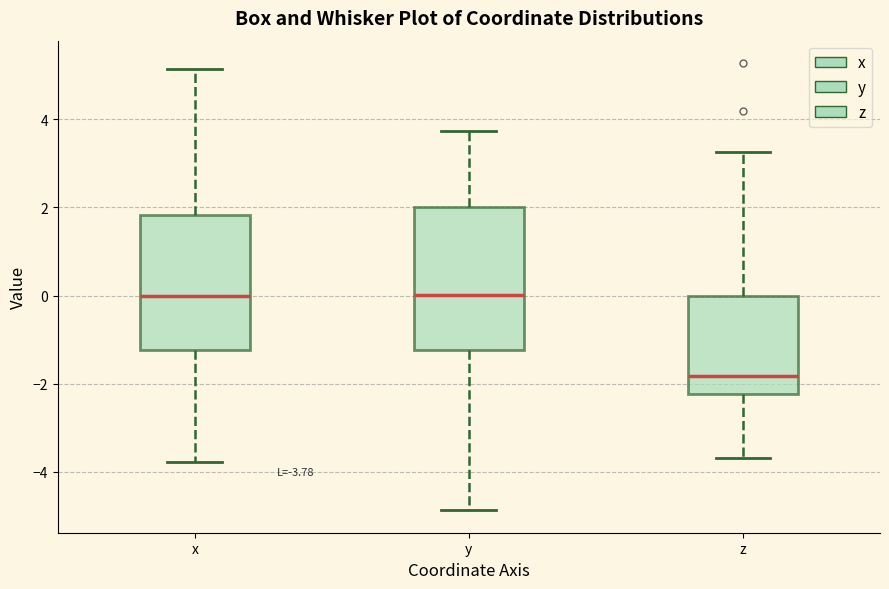

Which box is the tallest, from its lower edge to its upper edge?

y